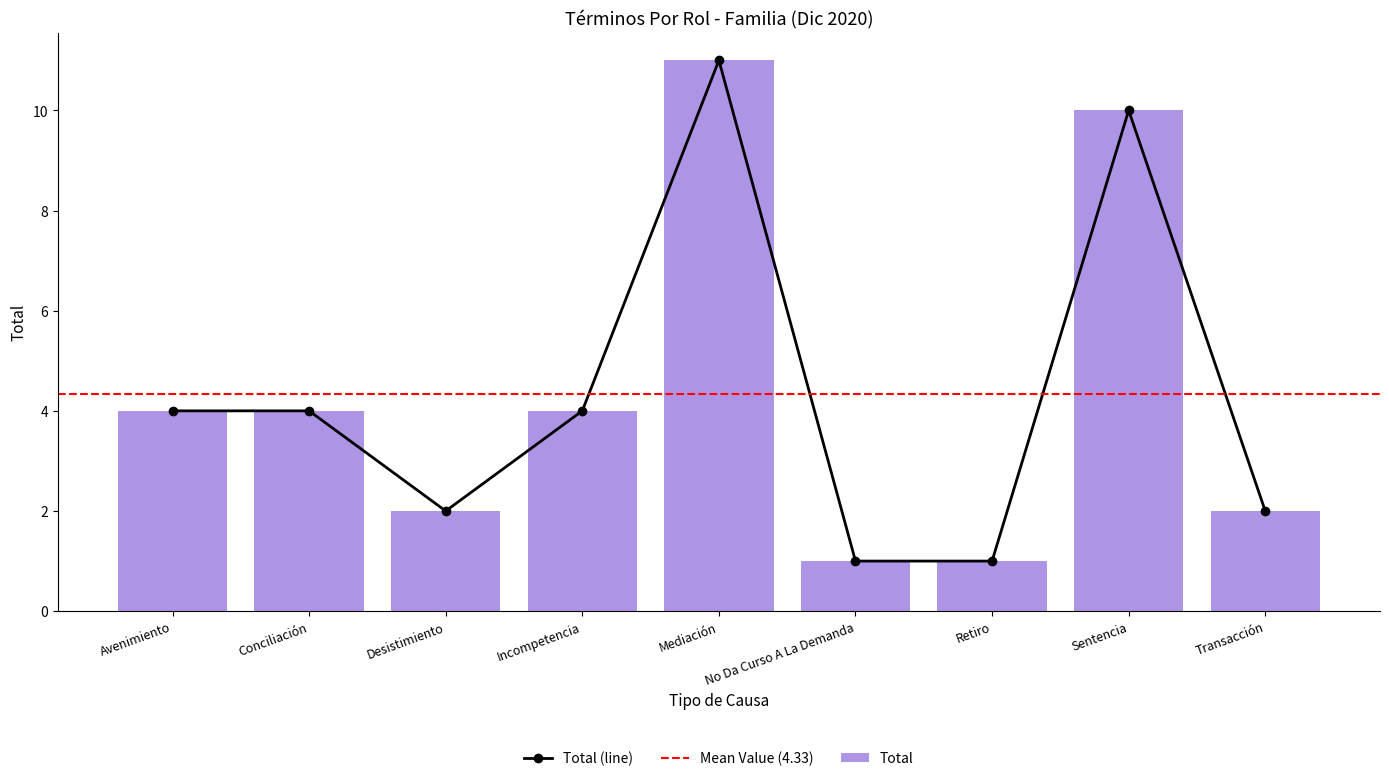

Reading right to left, transcribe all the data shown in this chart.

2	10	1	1	11	4	2	4	4